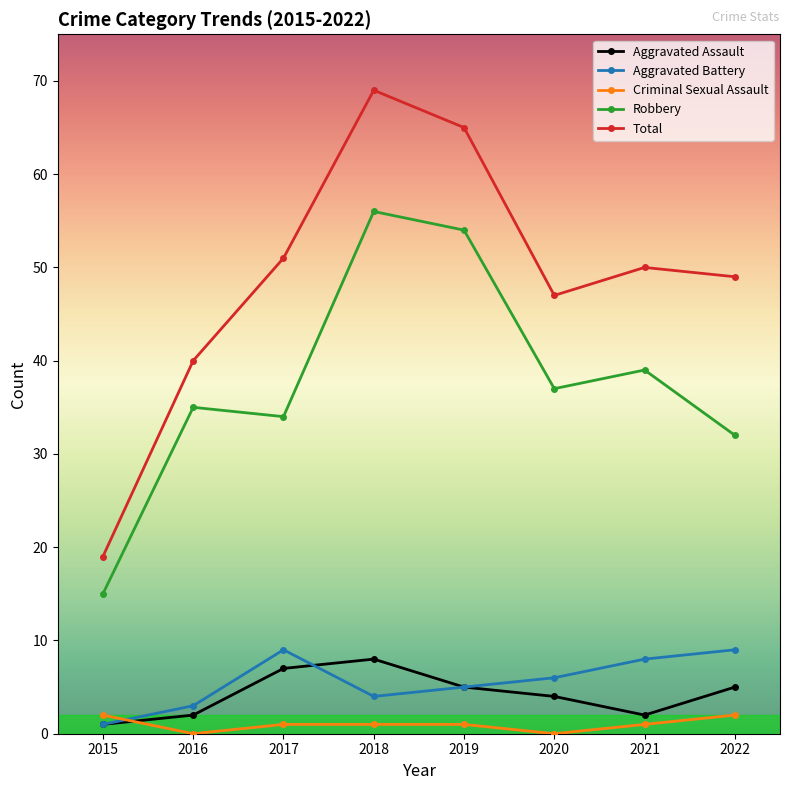

Where is Aggravated Battery nearest to the value 5?

2019